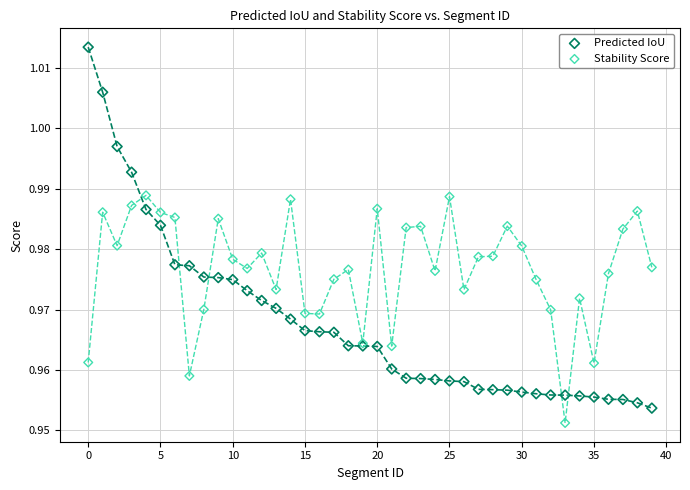

Which series reaches the maximum Y coordinate?

Predicted IoU